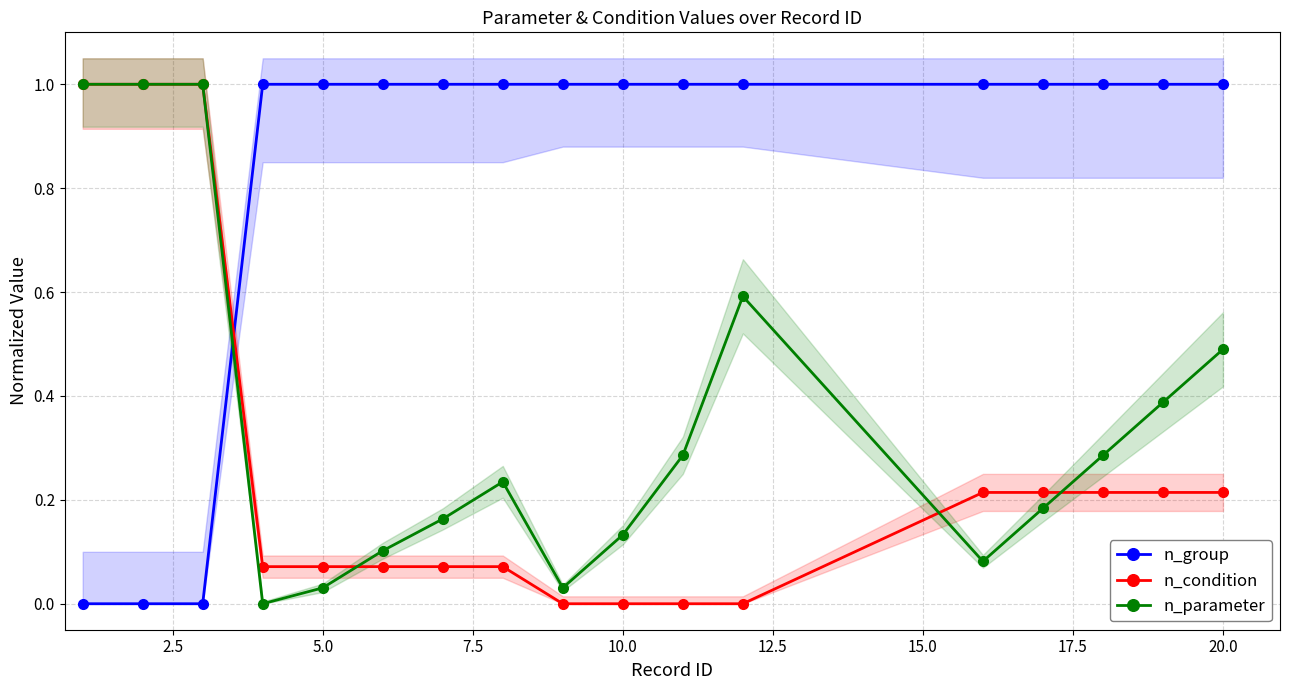

Does the chart display data point markers on the line(s)?

Yes